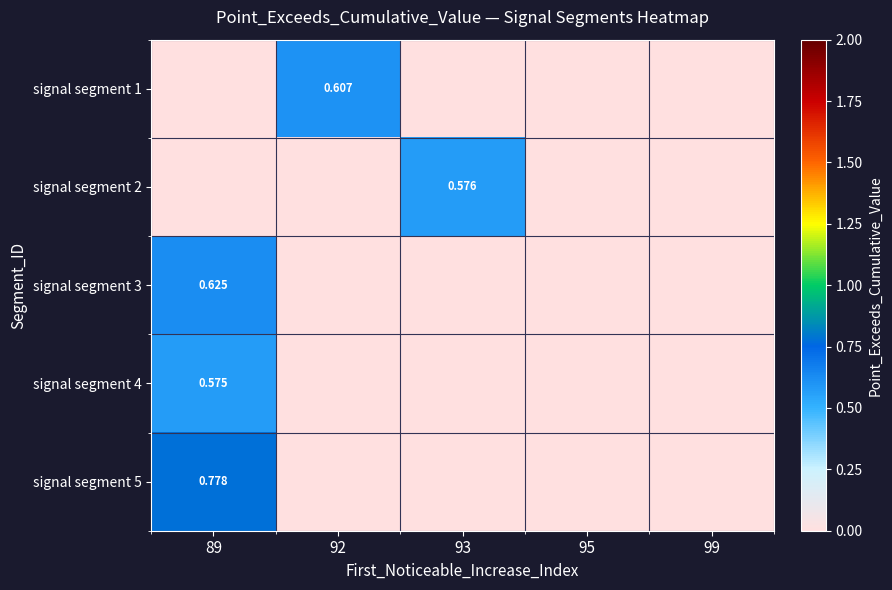

Is it true that signal segment 1 equals 0.8 at 92?

False